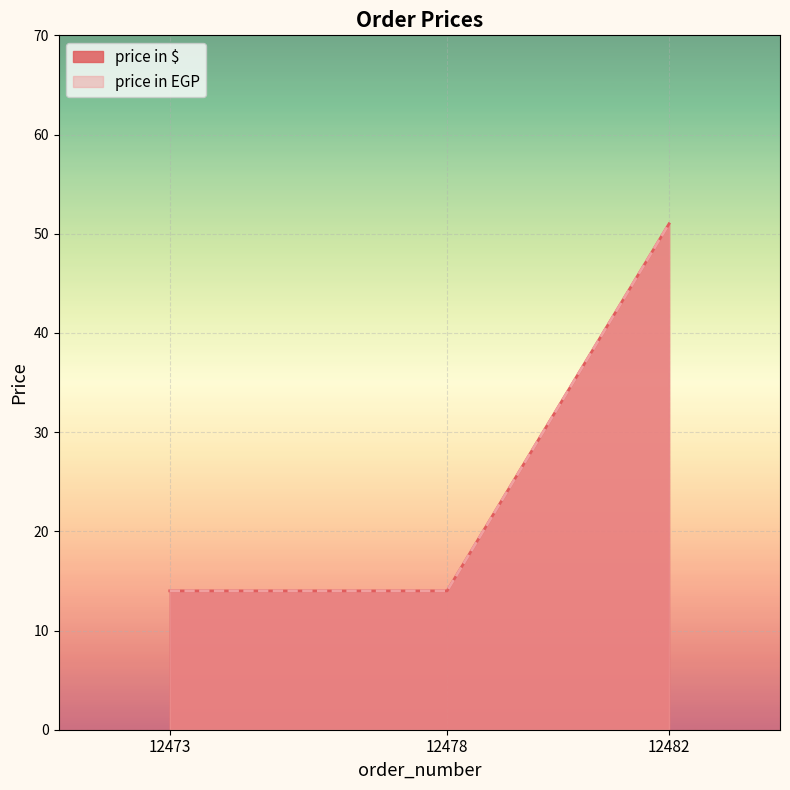

What is the total value across all series at 12473?

28